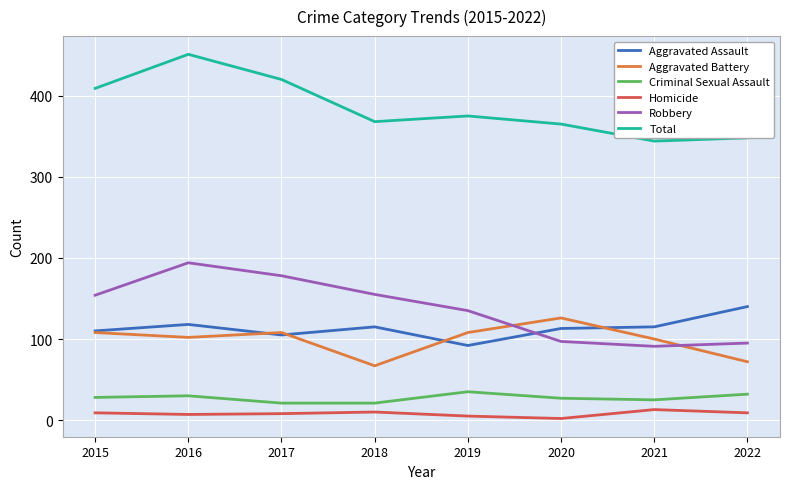

At which label does Aggravated Battery reach its peak?

2020